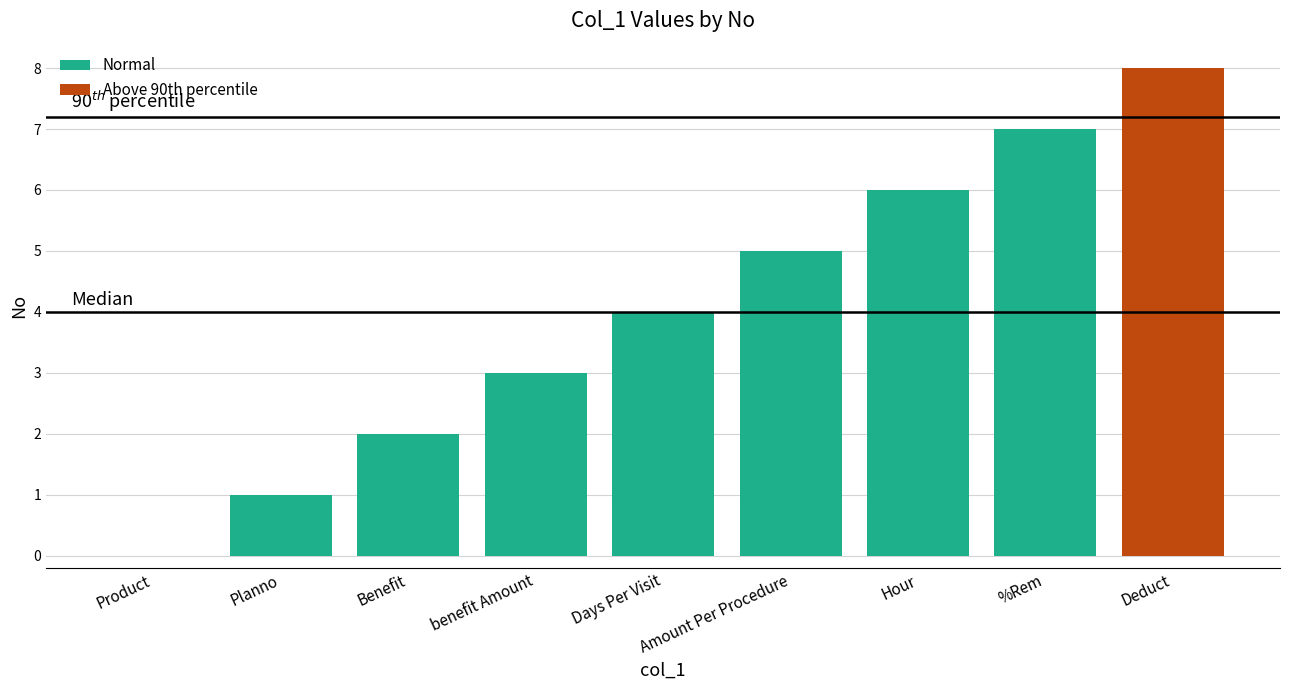

How many data points are less than 4?

4